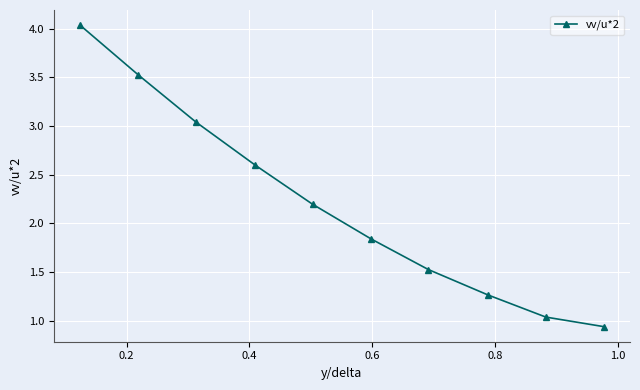

What is the value of the 2nd point from the left?

3.5